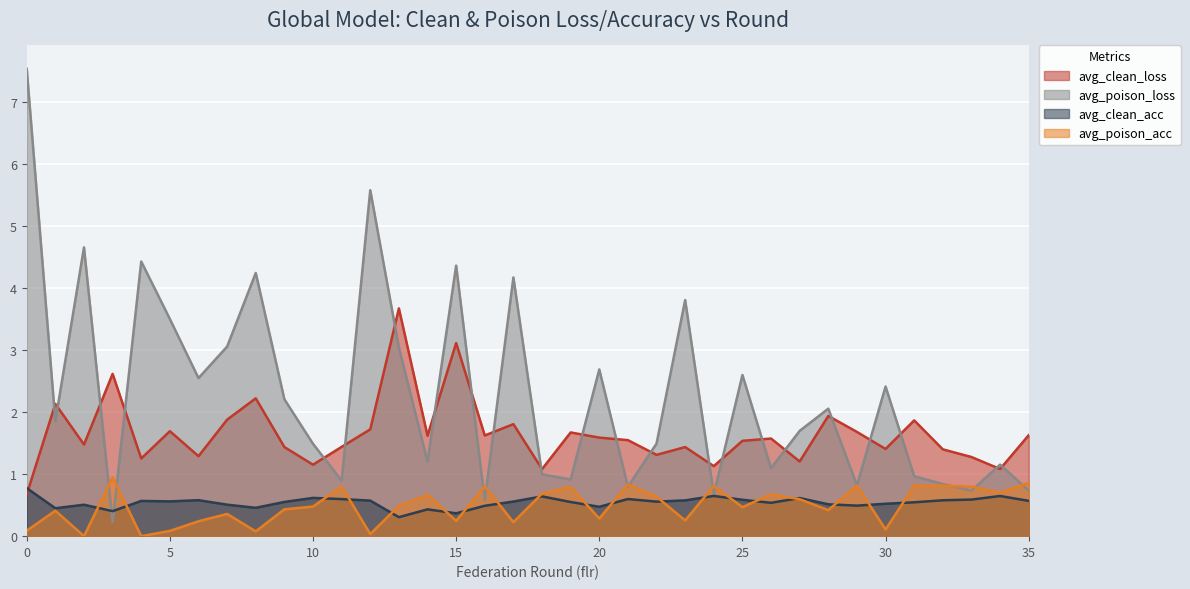

After their last crossing, which series has the higher values: avg_clean_acc or avg_clean_loss?

avg_clean_loss